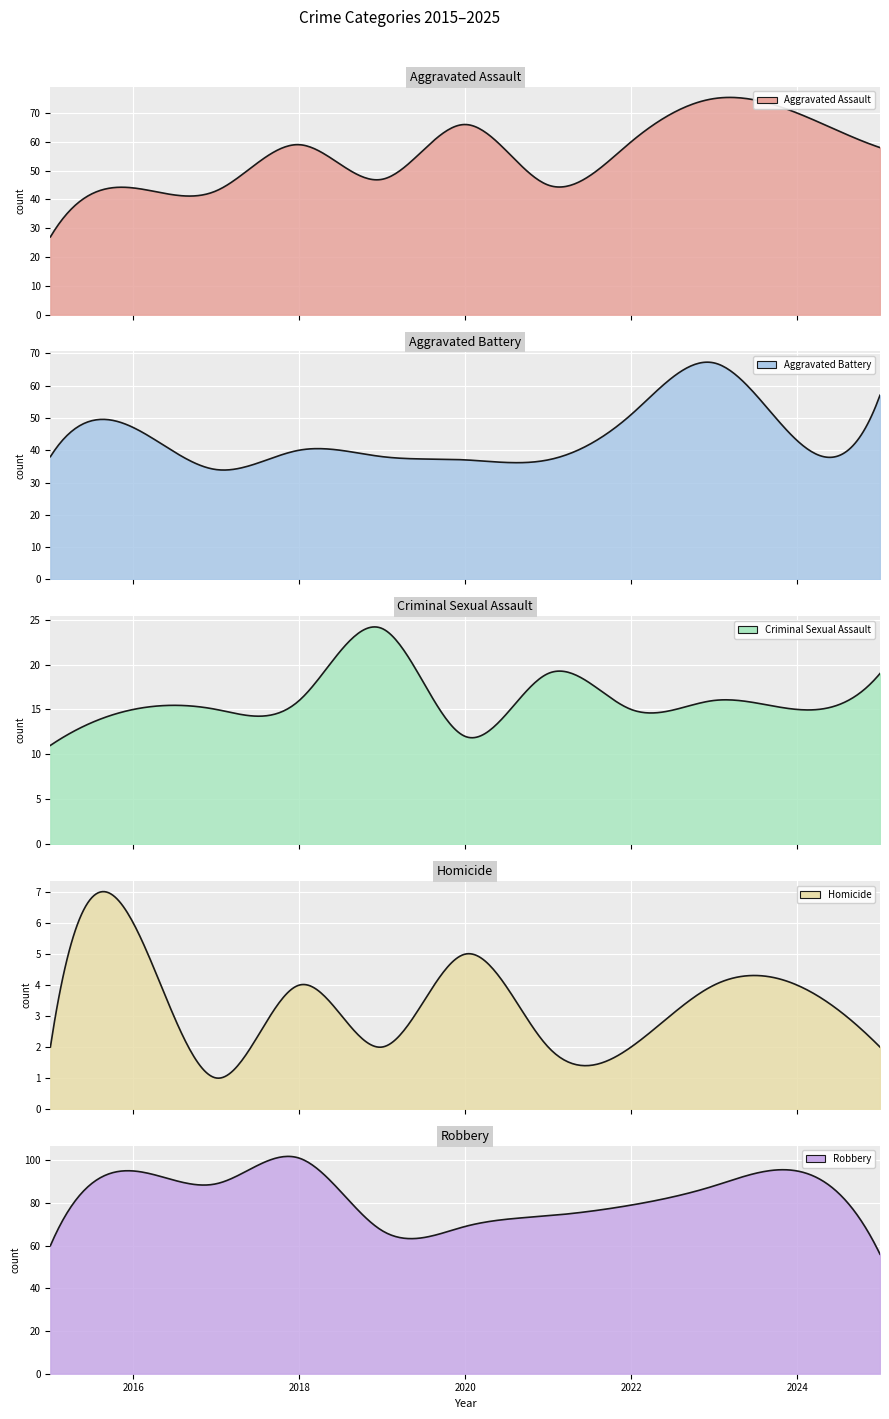

Which series has the largest total across all categories?

Robbery